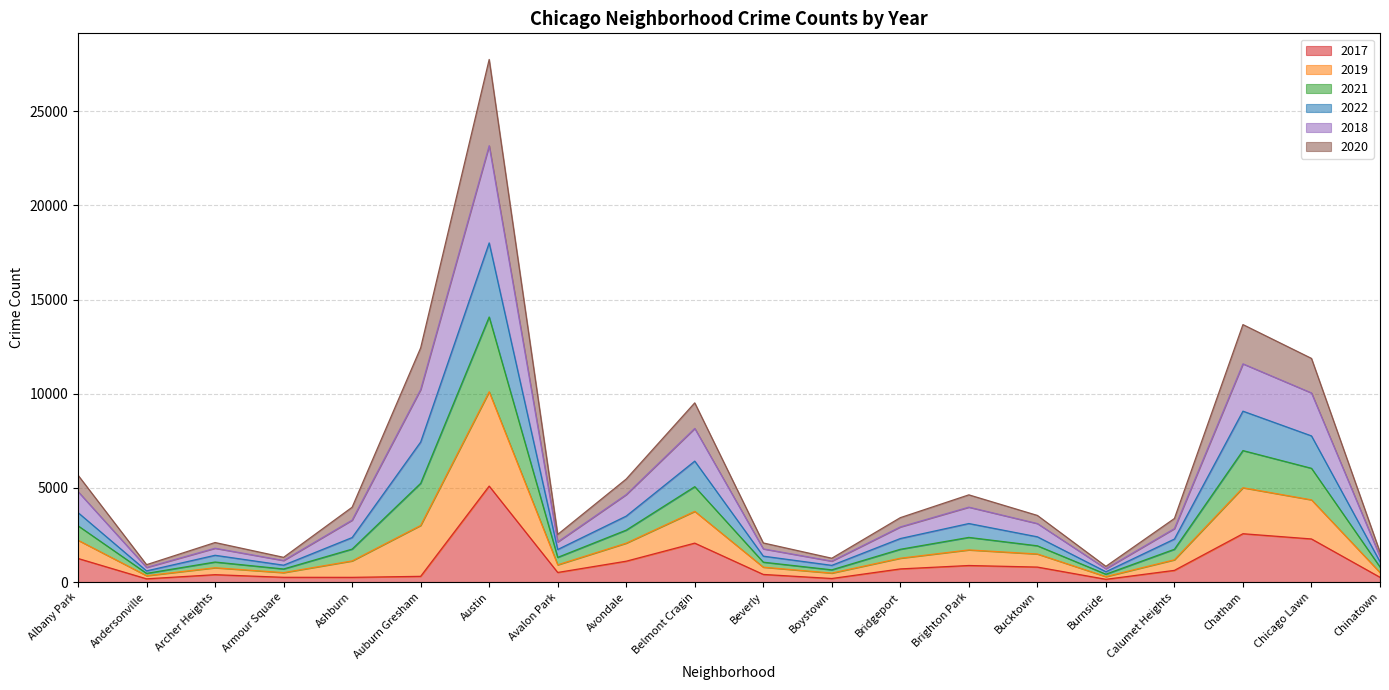

Which series changed the most between Austin and Chinatown?

2019